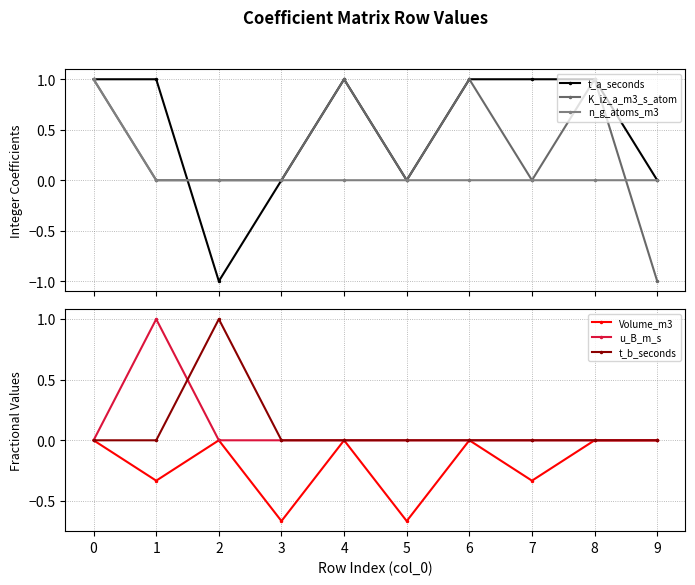

Reading left to right, extract all data points from this chart.

t_a_seconds: 0=1.0	1=1.0	2=-1.0	3=0.0	4=1.0	5=0.0	6=1.0	7=1.0	8=1.0	9=0.0
K_iz_a_m3_s_atom: 0=1.0	1=0.0	2=0.0	3=0.0	4=1.0	5=0.0	6=1.0	7=0.0	8=1.0	9=-1.0
n_g_atoms_m3: 0=1.0	1=0.0	2=0.0	3=0.0	4=0.0	5=0.0	6=0.0	7=0.0	8=0.0	9=0.0
Volume_m3: 0=0.0	1=-0.3	2=0.0	3=-0.7	4=0.0	5=-0.7	6=0.0	7=-0.3	8=0.0	9=0.0
u_B_m_s: 0=0.0	1=1.0	2=0.0	3=0.0	4=0.0	5=0.0	6=0.0	7=0.0	8=0.0	9=0.0
t_b_seconds: 0=0.0	1=0.0	2=1.0	3=0.0	4=0.0	5=0.0	6=0.0	7=0.0	8=0.0	9=0.0